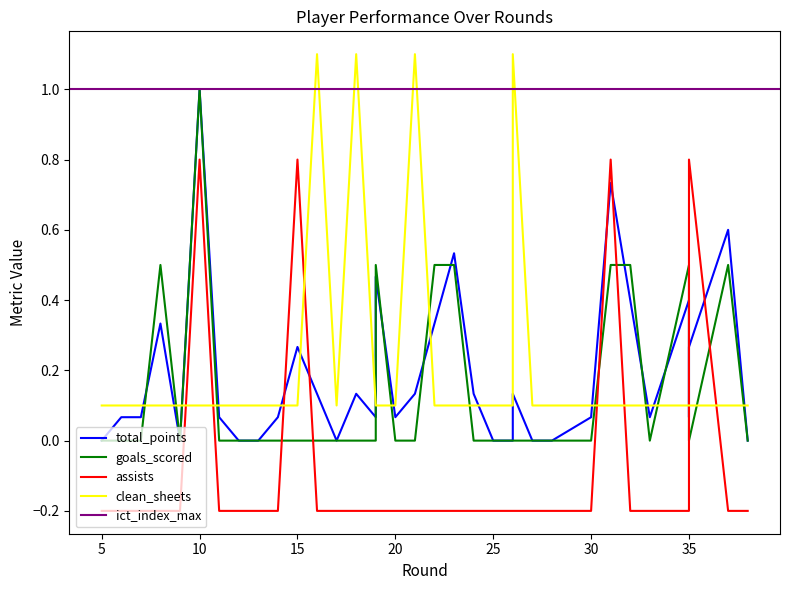

Where do total_points and goals_scored first cross each other?

7 and 8